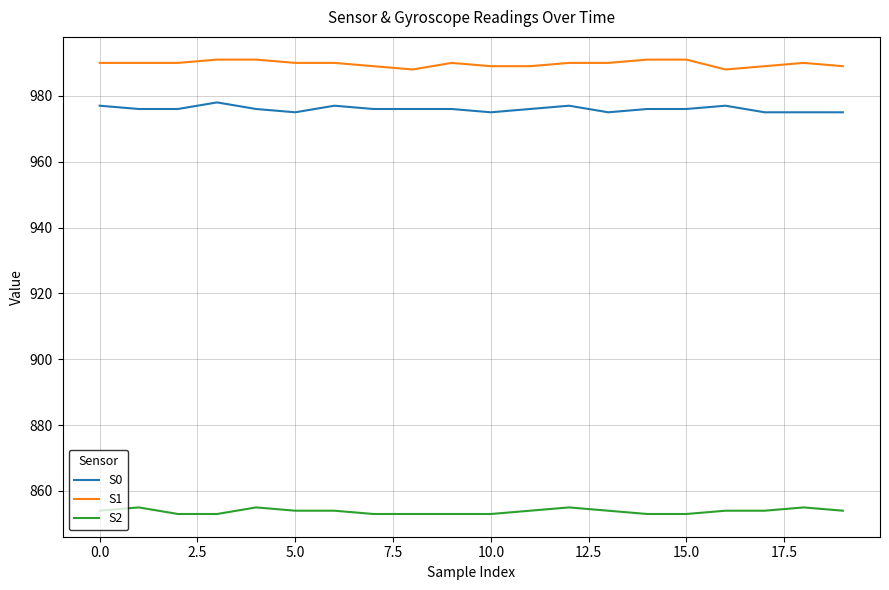

True or false: S1 and S2 cross at least once.

False